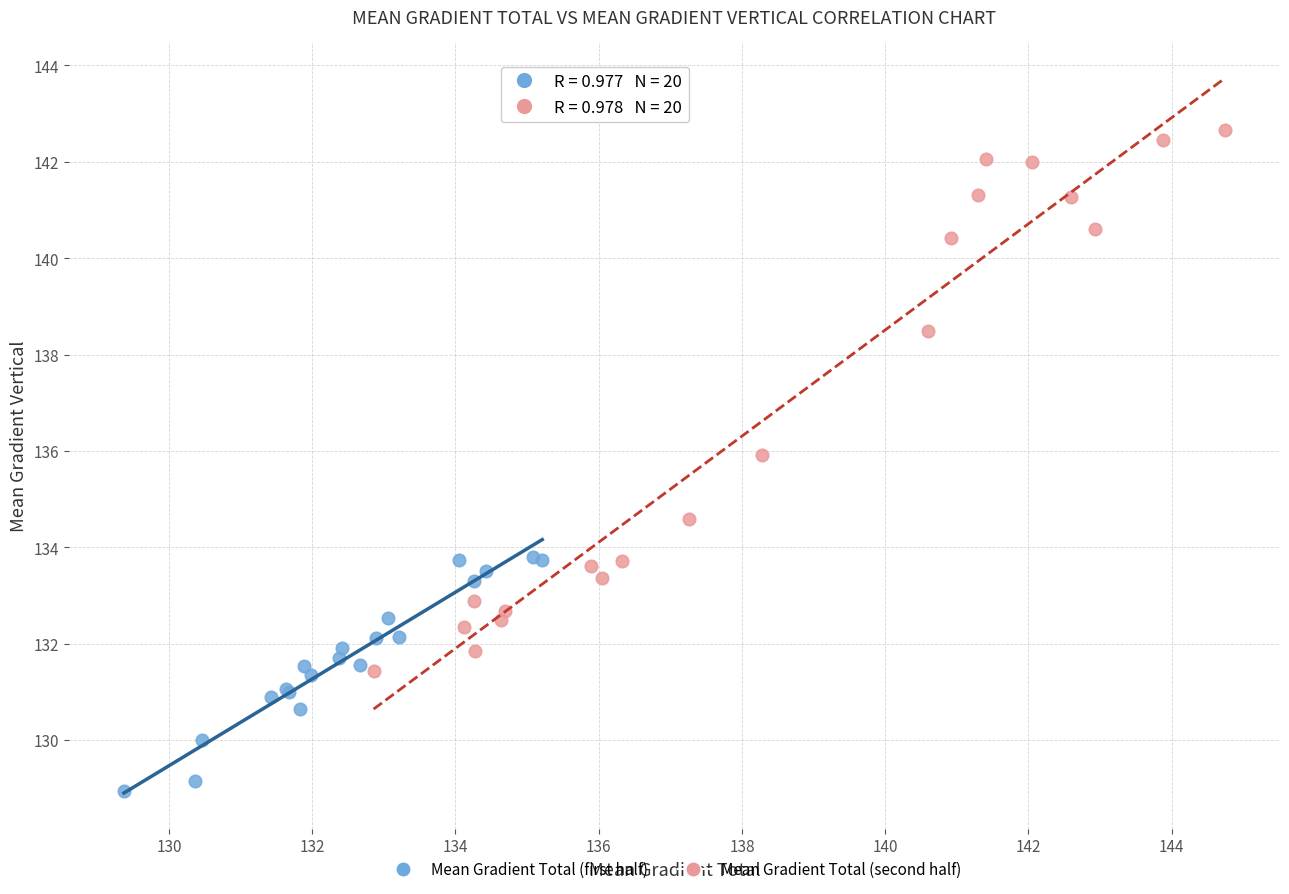

Which series contains the highest Y value?

Mean Gradient Total (second half)